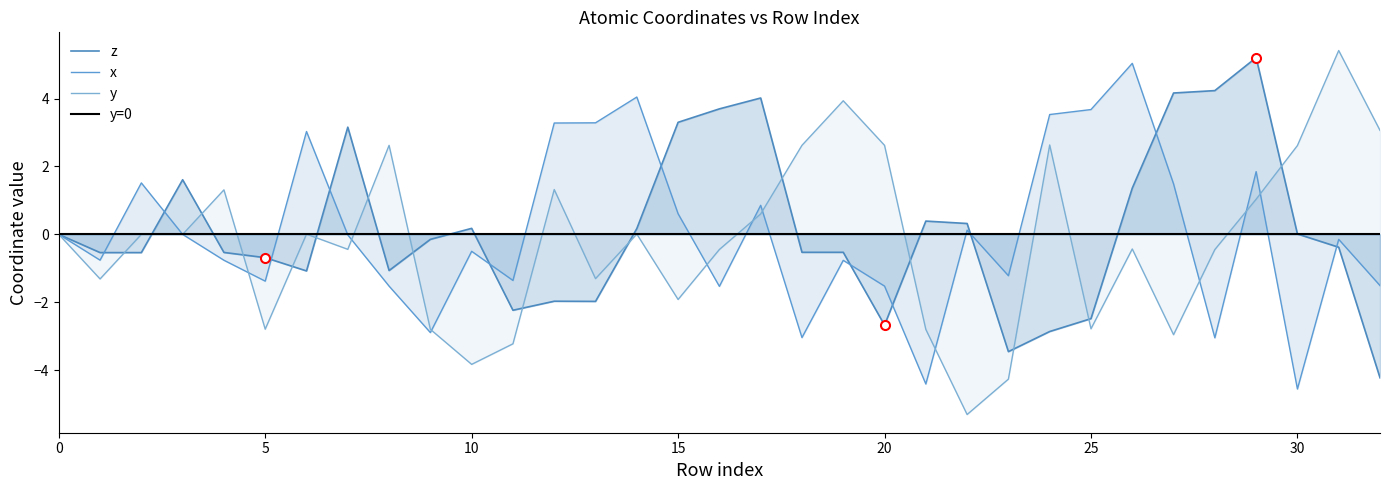

Which series has the largest range (max minus min)?

y